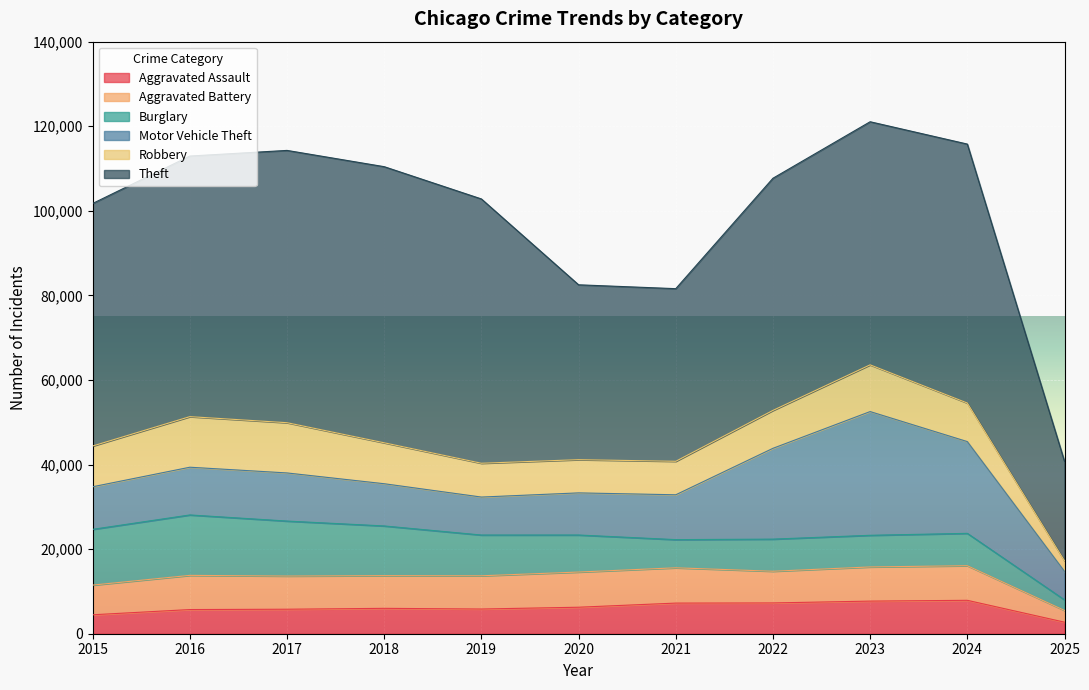

How many data points in Burglary are above 8758?

5